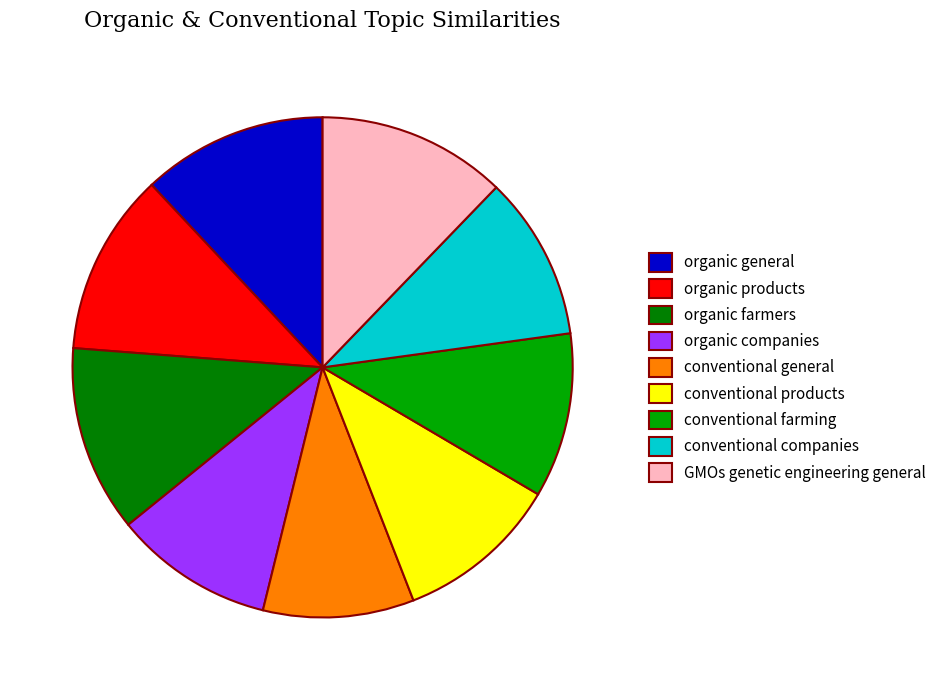

Is the sum of organic companies and GMOs genetic engineering general greater than half?

No